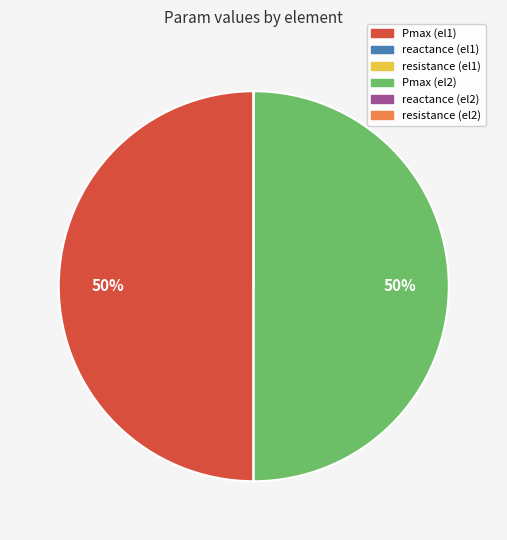

The Pmax (el1) slice represents 56% of the pie. True or false?

False